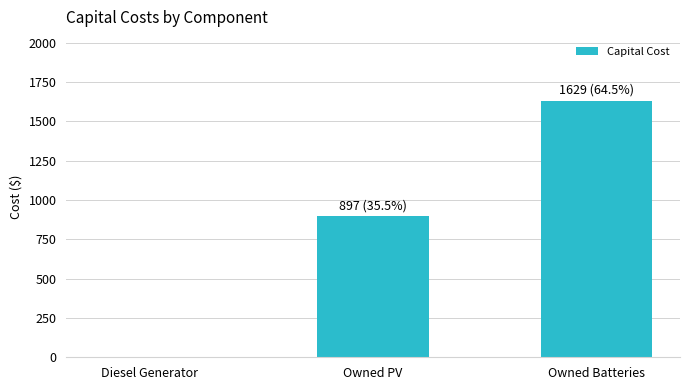

Which has a higher value, Diesel Generator or Owned Batteries?

Owned Batteries